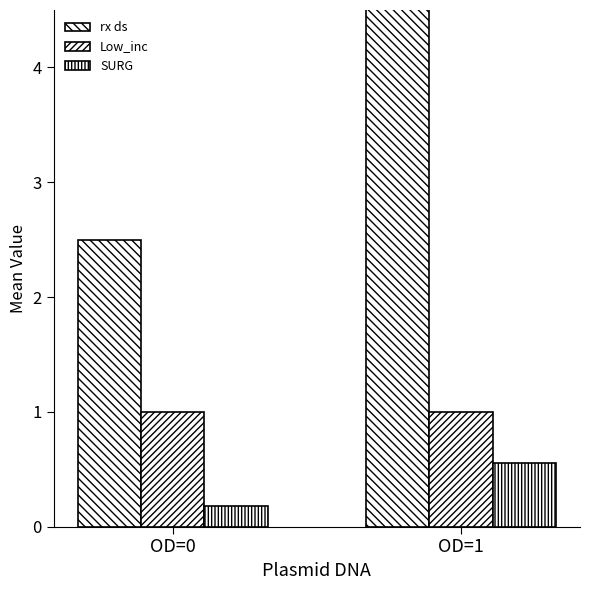

What are all the series names shown in the legend?

rx ds, Low_inc, SURG